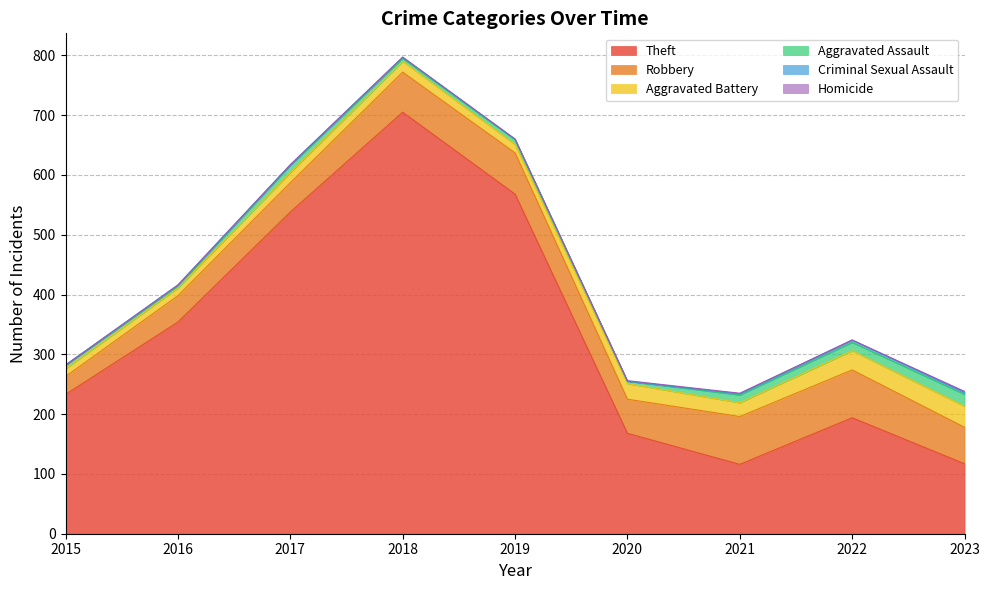

What is the spread (max minus min) of values at 2017?

538